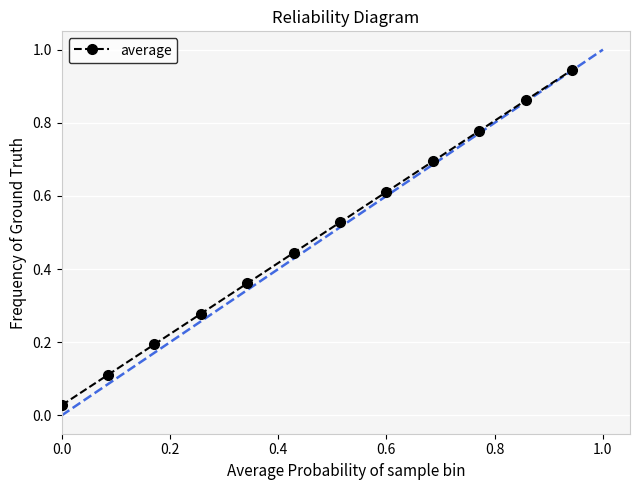

True or false: the data has more than 1 interior local peaks.

False